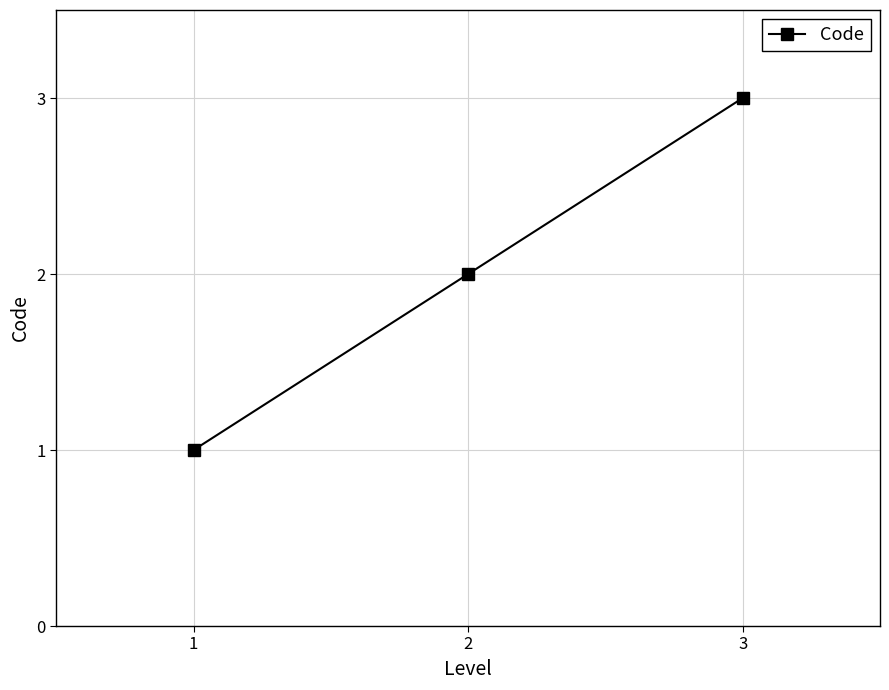

Rank the categories by value from lowest to highest.

1, 2, 3